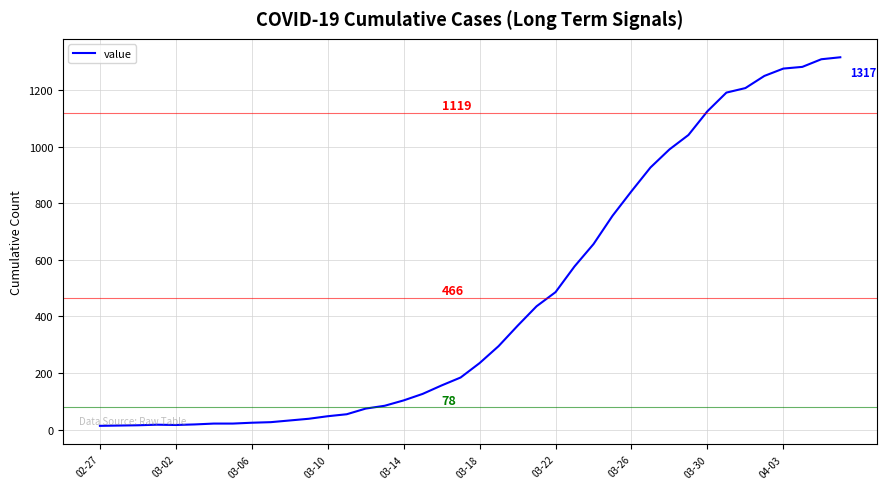

What is the difference between the second highest and minimum values?

1297